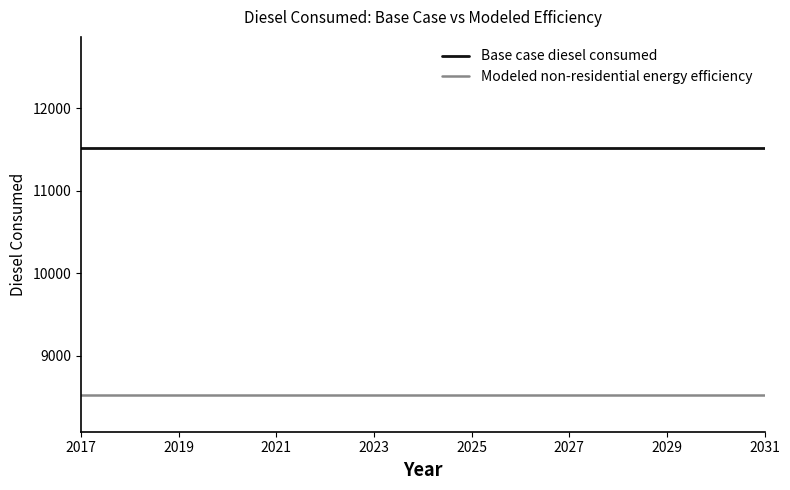

True or false: Modeled non-residential energy efficiency and Base case diesel consumed cross at least once.

False